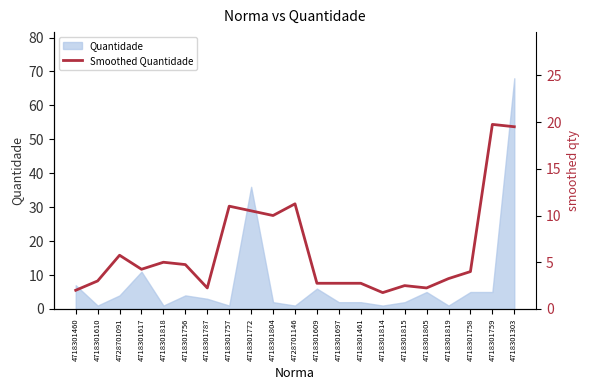

Where is the first local maximum?

4728701091